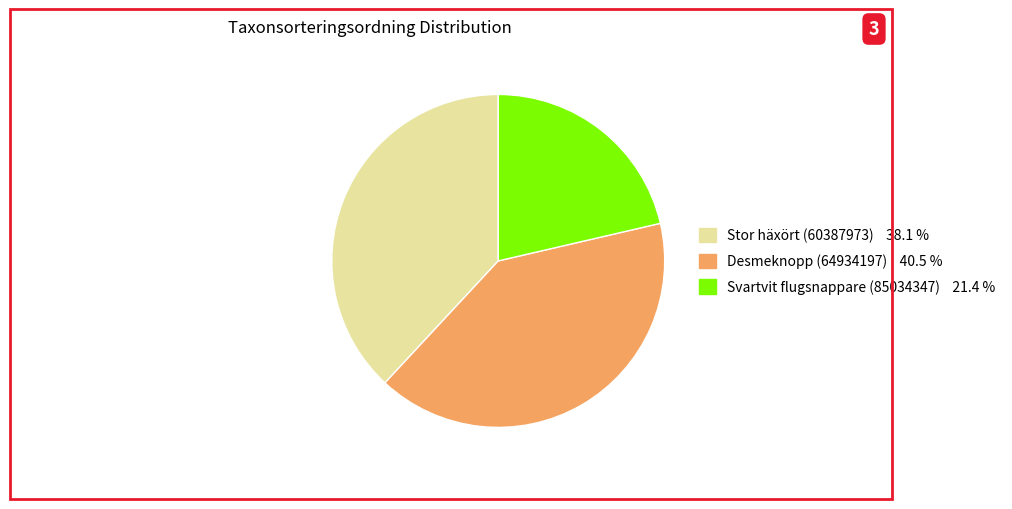

Does any single category account for the majority?

No